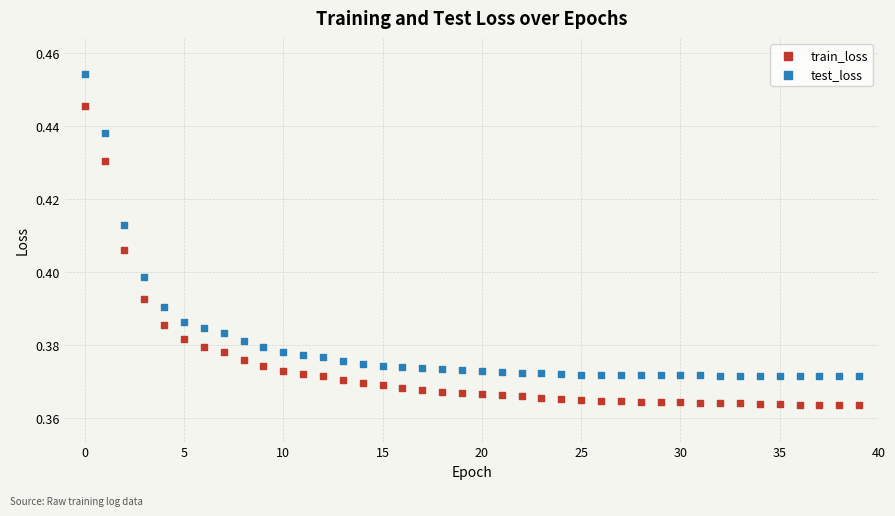

Which series contains the highest Y value?

test_loss